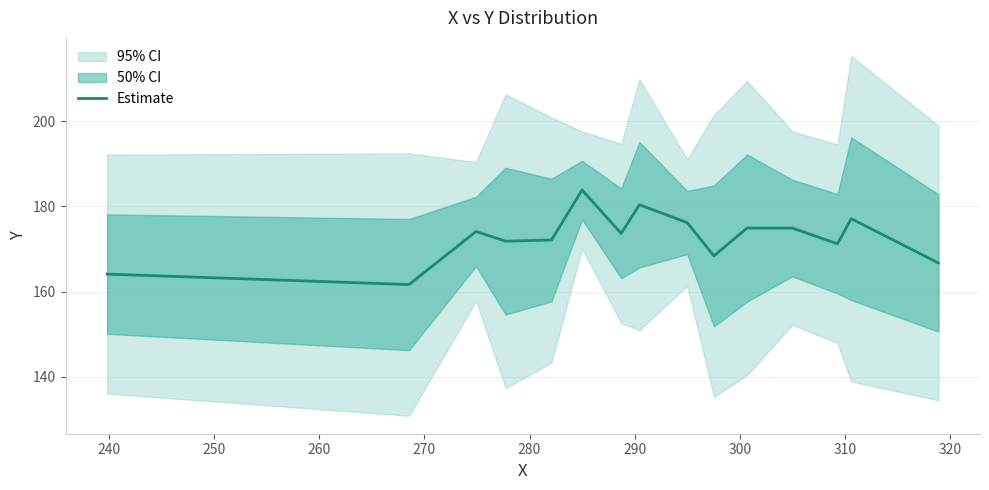

What is the sum of all values?

2590.9